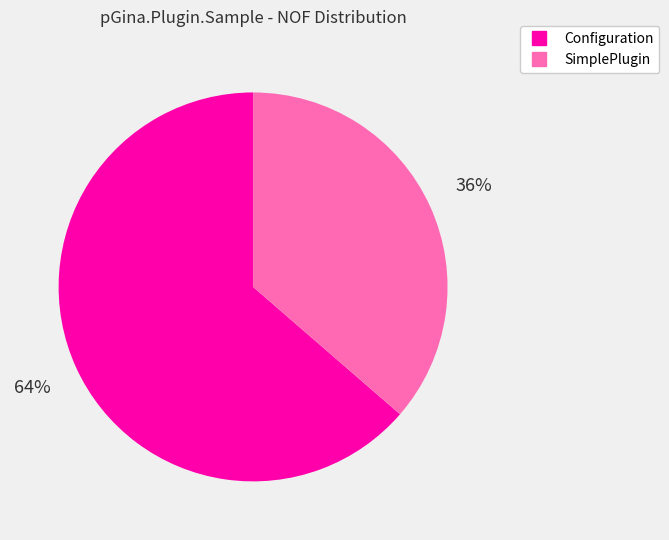

How many slices are in this pie chart?

2